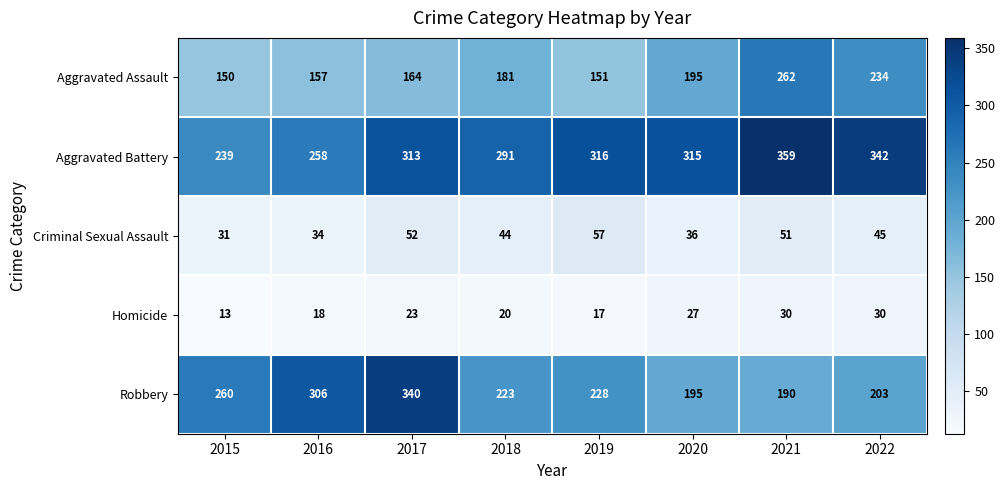

What is the smallest value displayed?

13